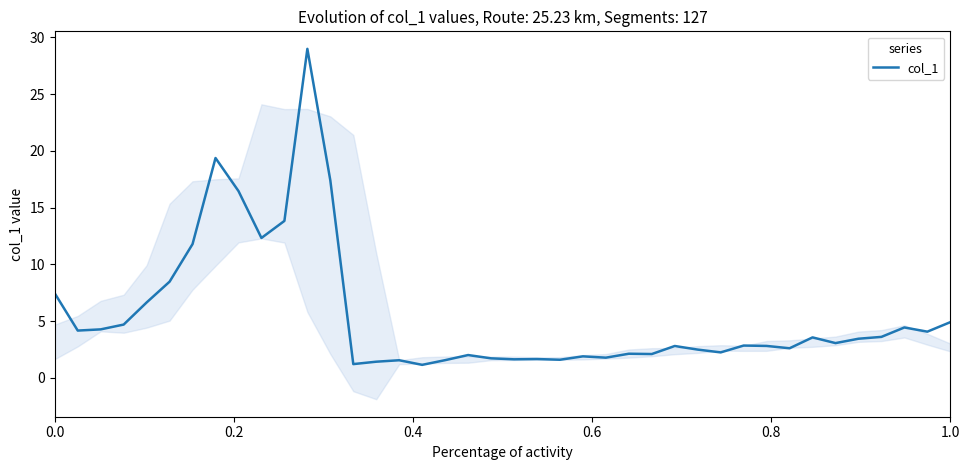

Count the number of values greater than 3.

20